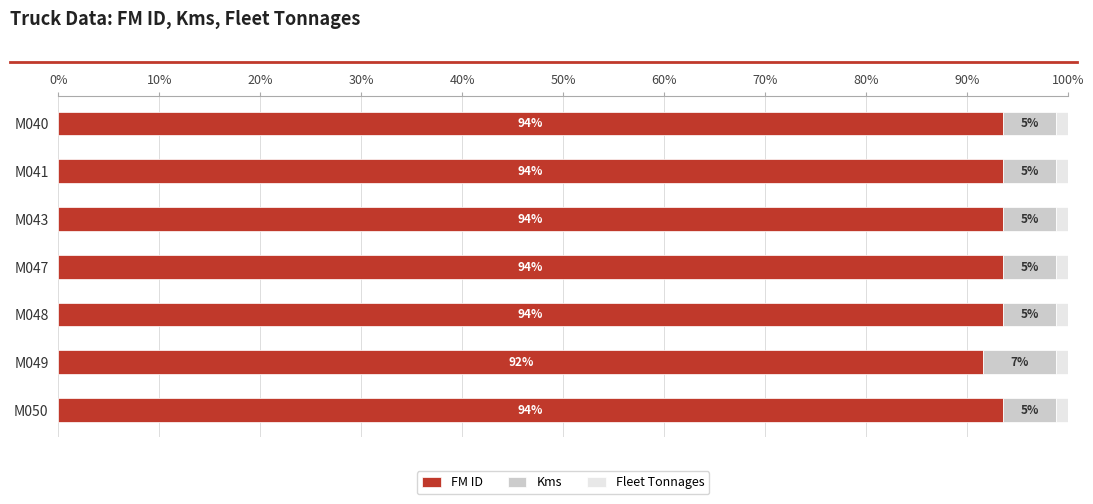

Where is FM ID nearest to the value 92?

M049